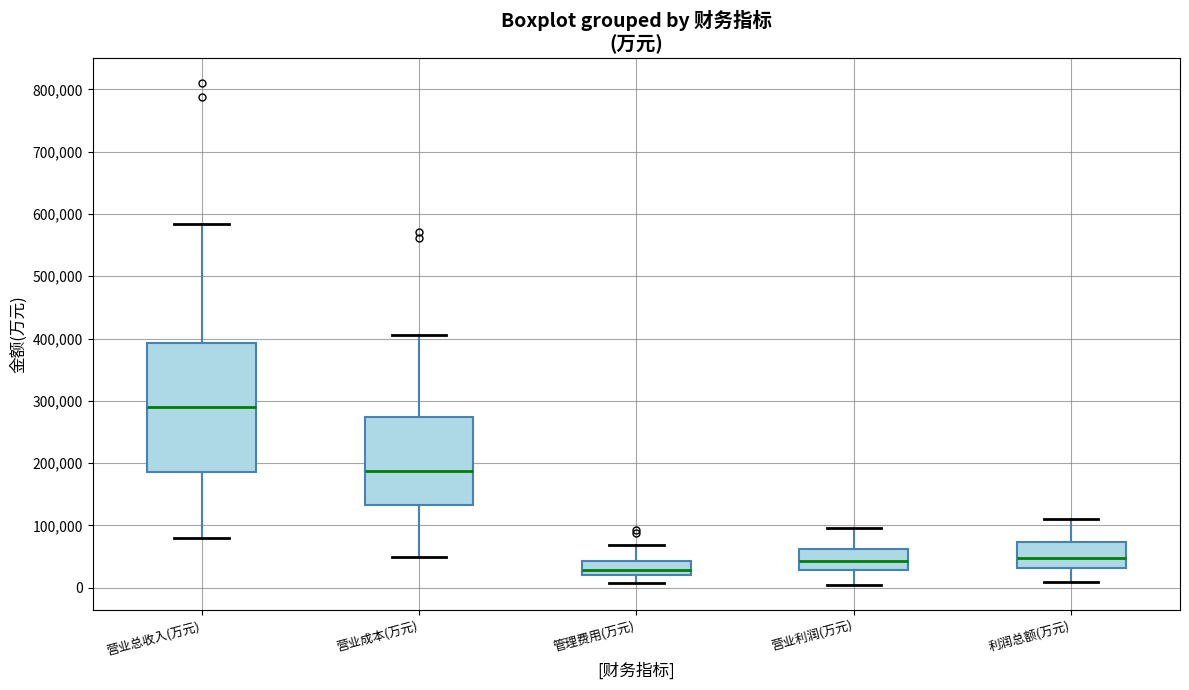

Comparing the boxes themselves (not the whiskers), which one is the tallest?

营业总收入(万元)